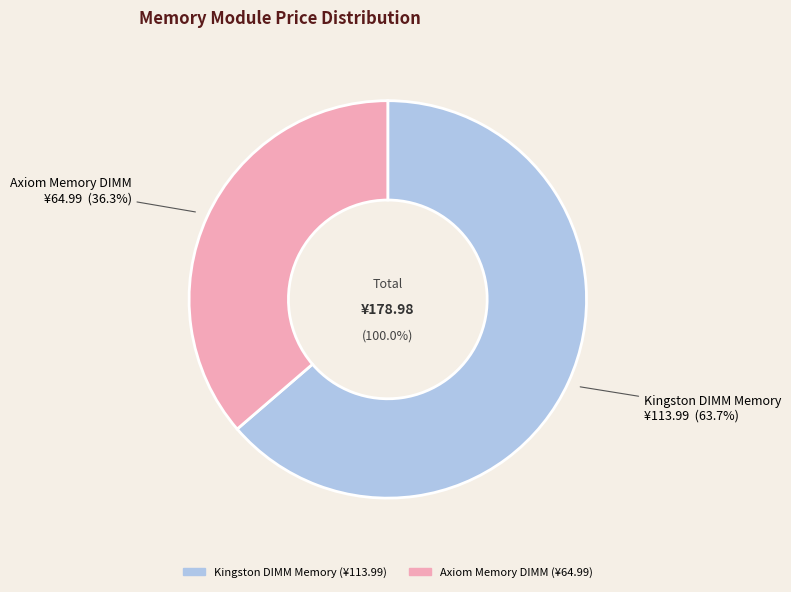

How many slices are in this pie chart?

2